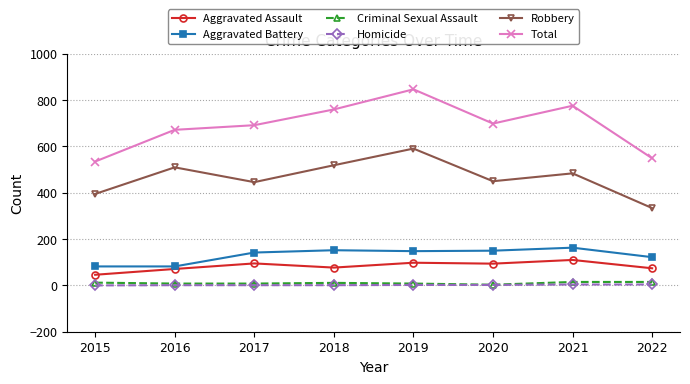

What is the difference between the second highest and second lowest values in the Total series?

227